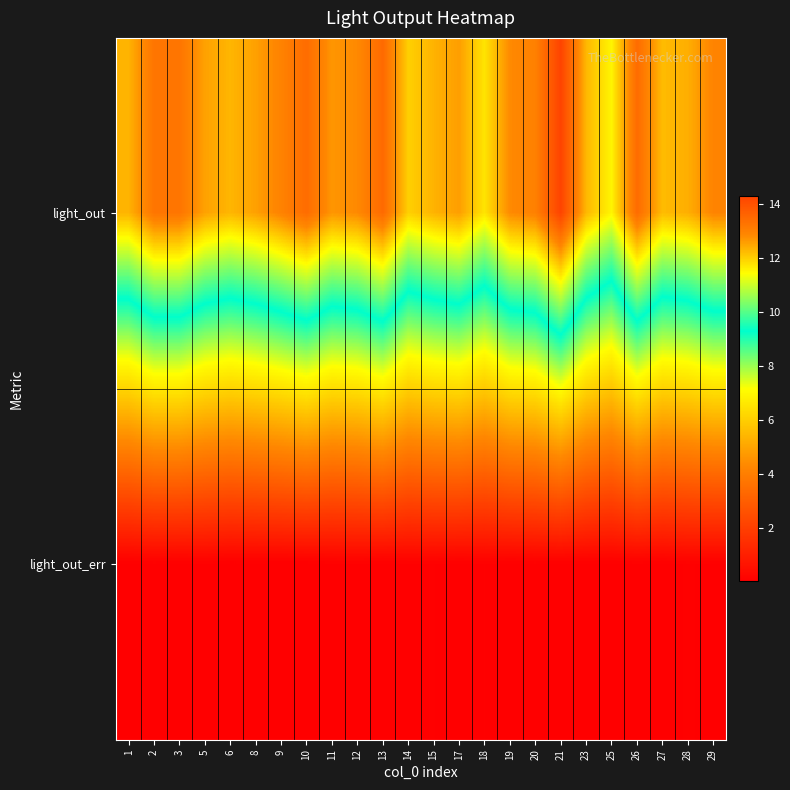

What is the difference between the highest and lowest values at 26?

13.4